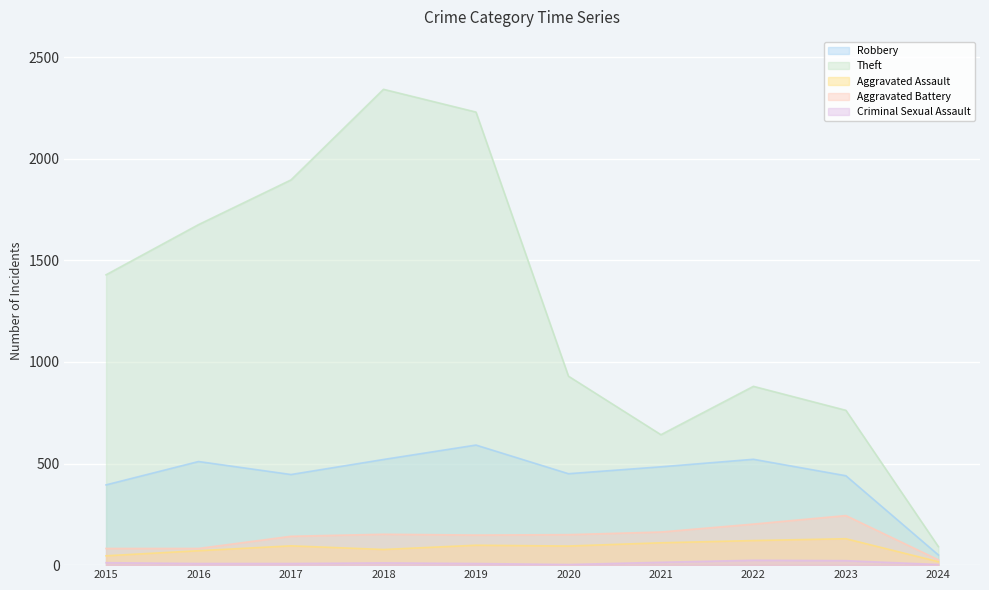

True or false: Robbery and Criminal Sexual Assault intersect in this chart.

False